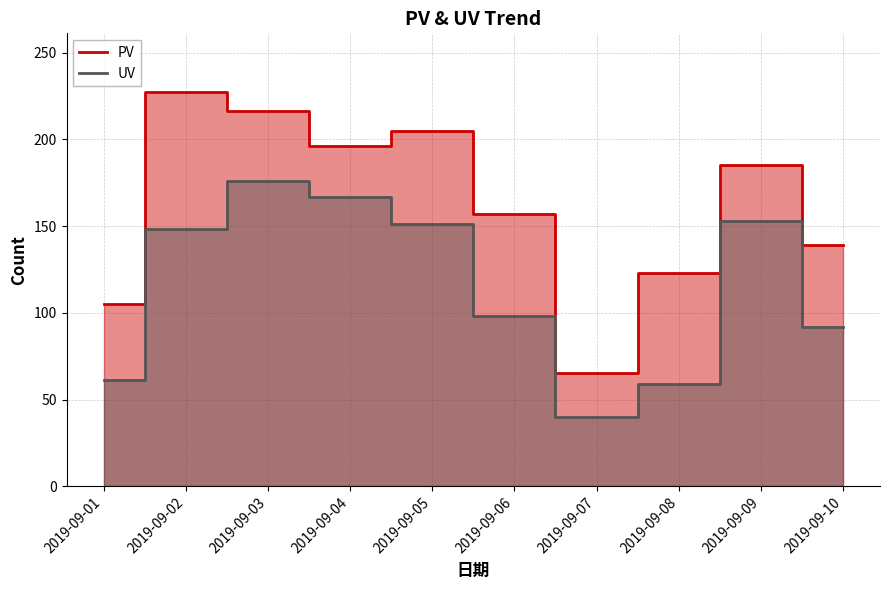

True or false: PV has more than 2 interior local peaks.

True